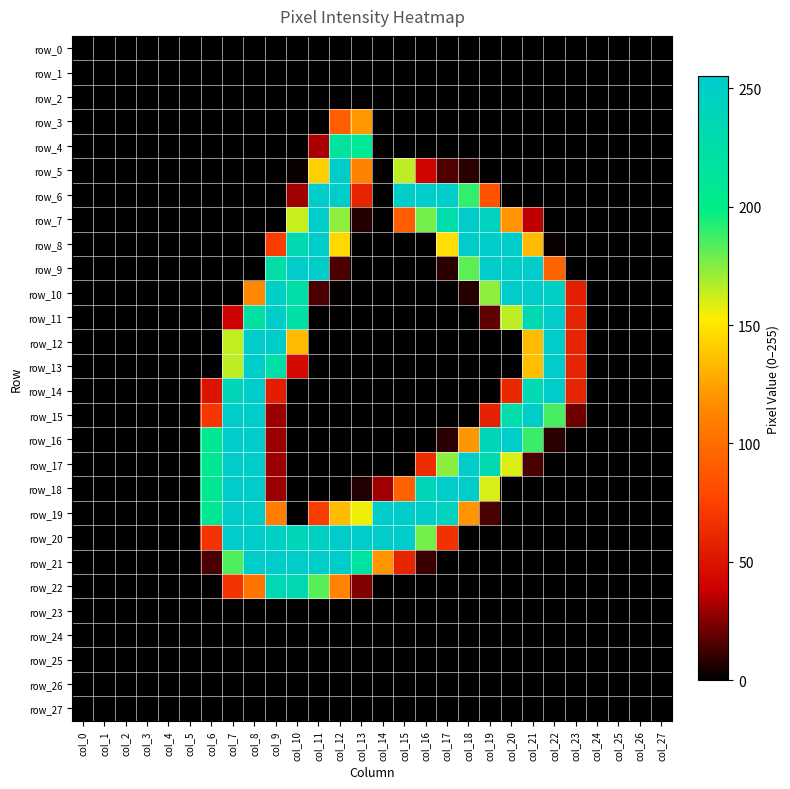

Reading left to right, extract all data points from this chart.

row_0: 0	0	0	0	0	0	0	0	0	0	0	0	0	0	0	0	0	0	0	0	0	0	0	0	0	0	0	0
row_1: 0	0	0	0	0	0	0	0	0	0	0	0	0	0	0	0	0	0	0	0	0	0	0	0	0	0	0	0
row_2: 0	0	0	0	0	0	0	0	0	0	0	0	0	0	0	0	0	0	0	0	0	0	0	0	0	0	0	0
row_3: 0	0	0	0	0	0	0	0	0	0	0	0	91	121	0	0	0	0	0	0	0	0	0	0	0	0	0	0
row_4: 0	0	0	0	0	0	0	0	0	0	0	32	217	208	0	0	0	0	0	0	0	0	0	0	0	0	0	0
row_5: 0	0	0	0	0	0	0	0	0	0	2	142	253	111	0	165	41	15	8	0	0	0	0	0	0	0	0	0
row_6: 0	0	0	0	0	0	0	0	0	0	30	253	253	59	0	254	253	253	190	85	0	0	0	0	0	0	0	0
row_7: 0	0	0	0	0	0	0	0	0	0	163	253	173	7	0	91	178	227	253	245	119	36	0	0	0	0	0	0
row_8: 0	0	0	0	0	0	0	0	0	72	232	253	145	0	0	0	0	147	253	253	253	134	2	0	0	0	0	0
row_9: 0	0	0	0	0	0	0	0	0	224	253	253	14	0	0	0	0	8	182	253	253	253	94	0	0	0	0	0
row_10: 0	0	0	0	0	0	0	0	114	251	225	14	1	0	0	0	0	0	7	173	253	253	248	56	0	0	0	0
row_11: 0	0	0	0	0	0	0	39	222	253	223	0	0	0	0	0	0	0	0	18	165	232	253	59	0	0	0	0
row_12: 0	0	0	0	0	0	0	164	253	253	134	0	0	0	0	0	0	0	0	0	0	134	253	59	0	0	0	0
row_13: 0	0	0	0	0	0	0	165	254	223	44	0	0	0	0	0	0	0	0	0	0	135	255	59	0	0	0	0
row_14: 0	0	0	0	0	0	50	238	253	55	0	0	0	0	0	0	0	0	0	0	61	233	253	59	0	0	0	0
row_15: 0	0	0	0	0	0	69	253	253	29	0	0	0	0	0	0	0	0	0	58	227	253	186	21	0	0	0	0
row_16: 0	0	0	0	0	0	209	253	253	29	0	0	0	0	0	0	0	8	120	238	253	189	8	0	0	0	0	0
row_17: 0	0	0	0	0	0	209	253	253	29	0	0	0	0	0	0	63	174	253	231	160	14	0	0	0	0	0	0
row_18: 0	0	0	0	0	0	209	253	253	29	0	0	0	6	30	93	240	253	253	160	0	0	0	0	0	0	0	0
row_19: 0	0	0	0	0	0	209	253	253	109	0	72	134	156	253	254	253	245	119	14	0	0	0	0	0	0	0	0
row_20: 0	0	0	0	0	0	68	253	253	249	239	247	253	253	253	255	178	66	0	0	0	0	0	0	0	0	0	0
row_21: 0	0	0	0	0	0	14	185	253	253	253	253	253	218	120	59	11	0	0	0	0	0	0	0	0	0	0	0
row_22: 0	0	0	0	0	0	0	68	104	236	235	183	112	24	0	0	0	0	0	0	0	0	0	0	0	0	0	0
row_23: 0	0	0	0	0	0	0	0	0	0	0	0	0	0	0	0	0	0	0	0	0	0	0	0	0	0	0	0
row_24: 0	0	0	0	0	0	0	0	0	0	0	0	0	0	0	0	0	0	0	0	0	0	0	0	0	0	0	0
row_25: 0	0	0	0	0	0	0	0	0	0	0	0	0	0	0	0	0	0	0	0	0	0	0	0	0	0	0	0
row_26: 0	0	0	0	0	0	0	0	0	0	0	0	0	0	0	0	0	0	0	0	0	0	0	0	0	0	0	0
row_27: 0	0	0	0	0	0	0	0	0	0	0	0	0	0	0	0	0	0	0	0	0	0	0	0	0	0	0	0